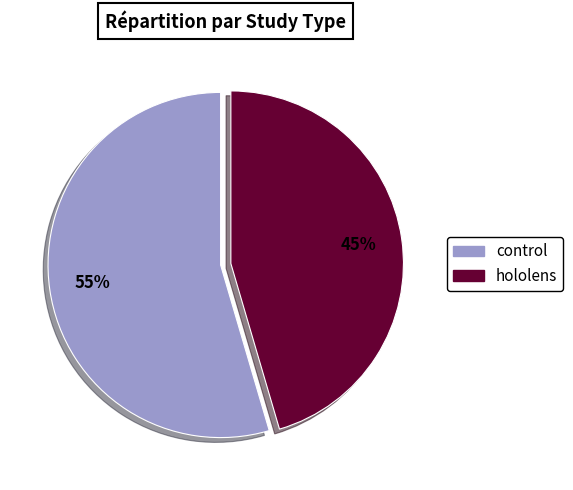

To the nearest percent, what portion does control represent?

55%